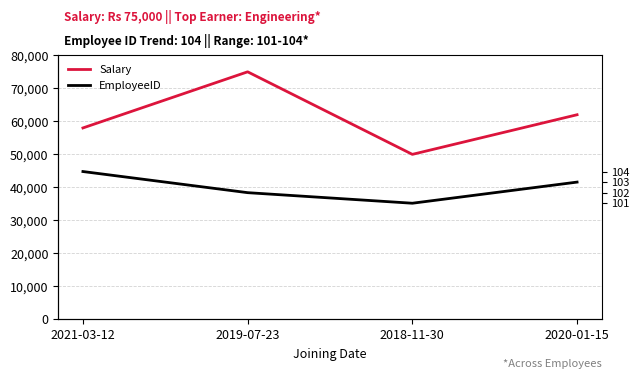

What is the sum of the Salary values at 2019-07-23 and 2020-01-15?

137000